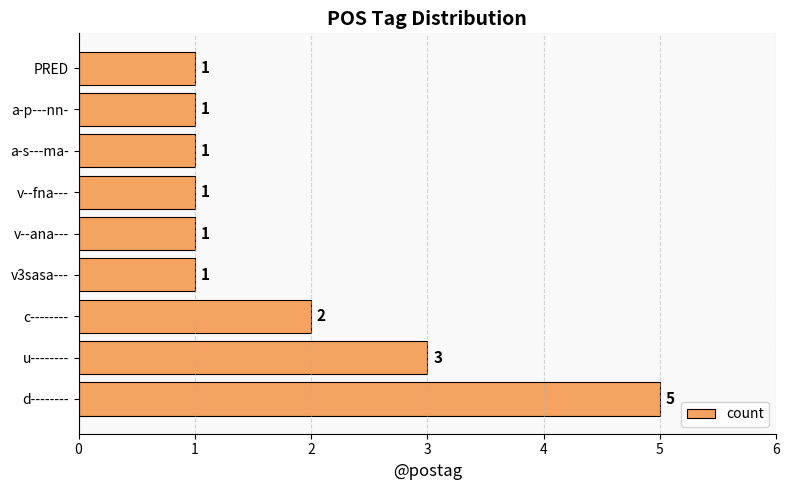

At which category does the chart reach its peak across all series?

d--------